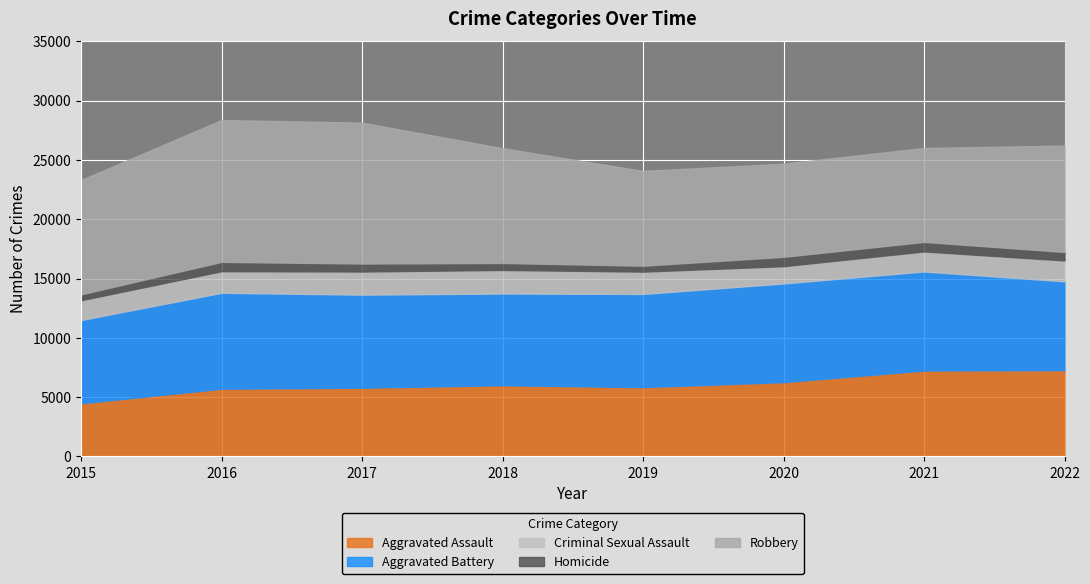

Reading right to left, extract all data points from this chart.

Aggravated Assault: 2022=7273	2021=7243	2020=6263	2019=5841	2018=6001	2017=5793	2016=5712	2015=4480
Aggravated Battery: 2022=7488	2021=8348	2020=8319	2019=7857	2018=7734	2017=7845	2016=8085	2015=7018
Criminal Sexual Assault: 2022=1759	2021=1690	2020=1456	2019=1881	2018=1986	2017=1951	2016=1820	2015=1671
Homicide: 2022=715	2021=804	2020=787	2019=498	2018=589	2017=672	2016=786	2015=496
Robbery: 2022=8971	2021=7919	2020=7855	2019=7994	2018=9680	2017=11880	2016=11960	2015=9638